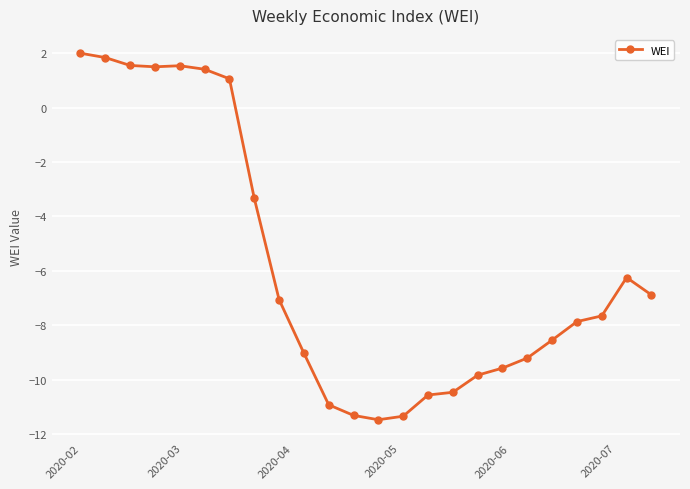

What is the maximum value shown in the chart?

2.0